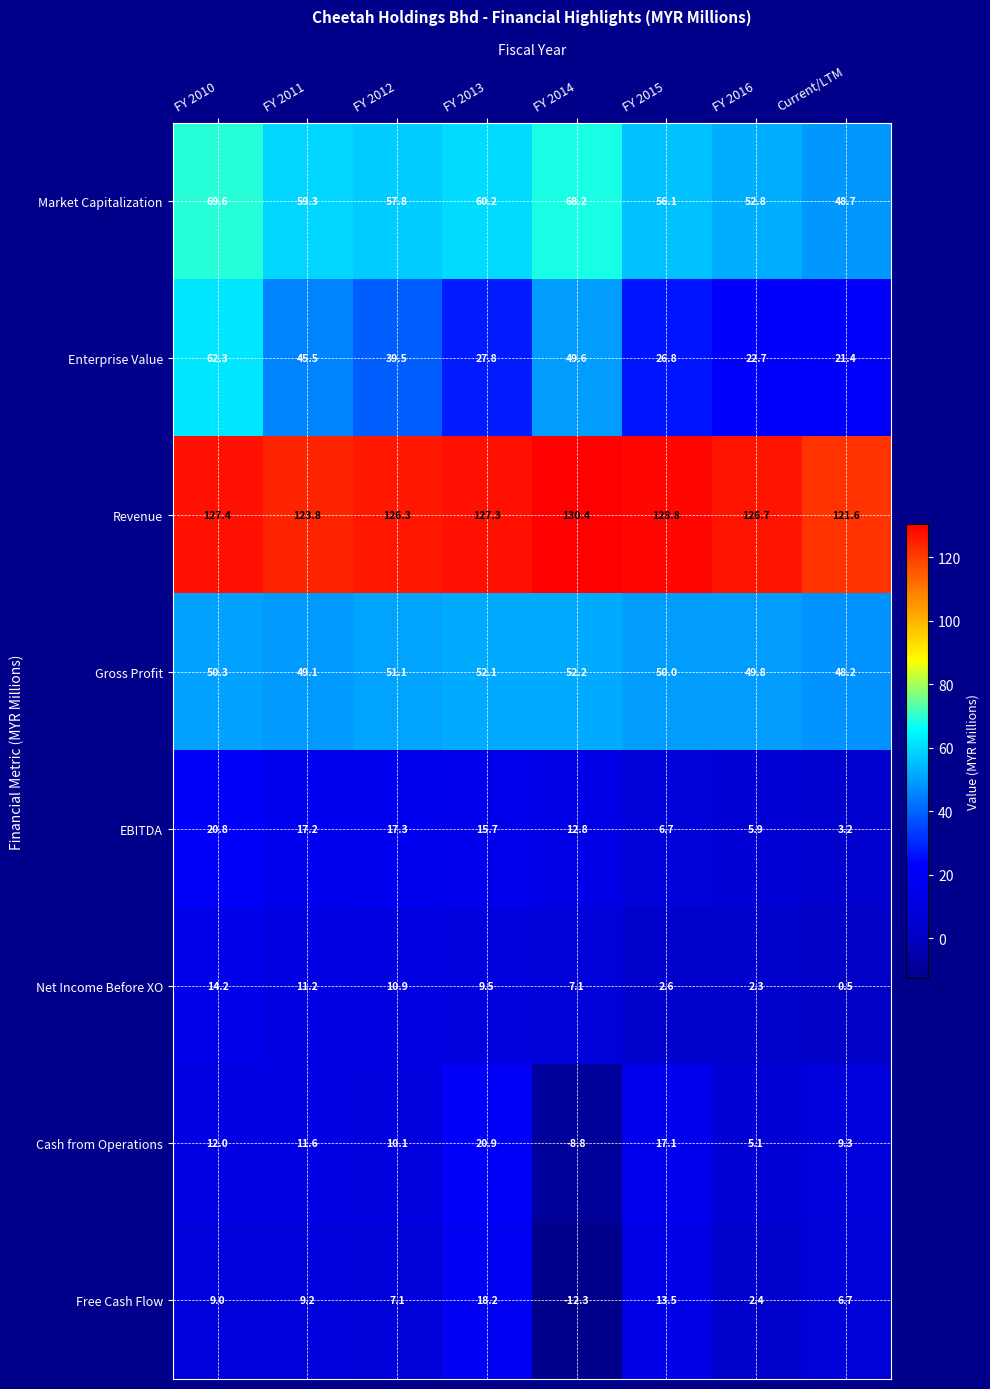

True or false: Revenue has a value of 67.0 at FY 2014.

False